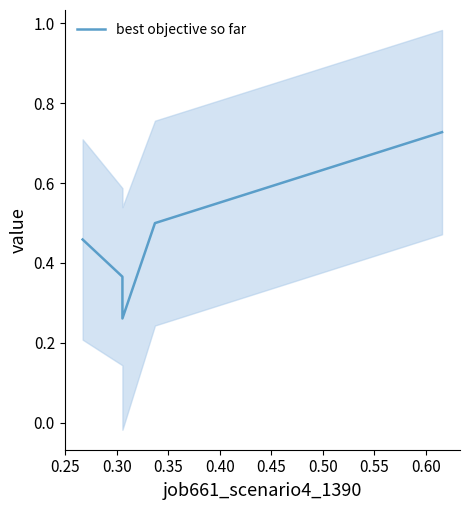

At which category does the chart reach its minimum across all series?

0.30